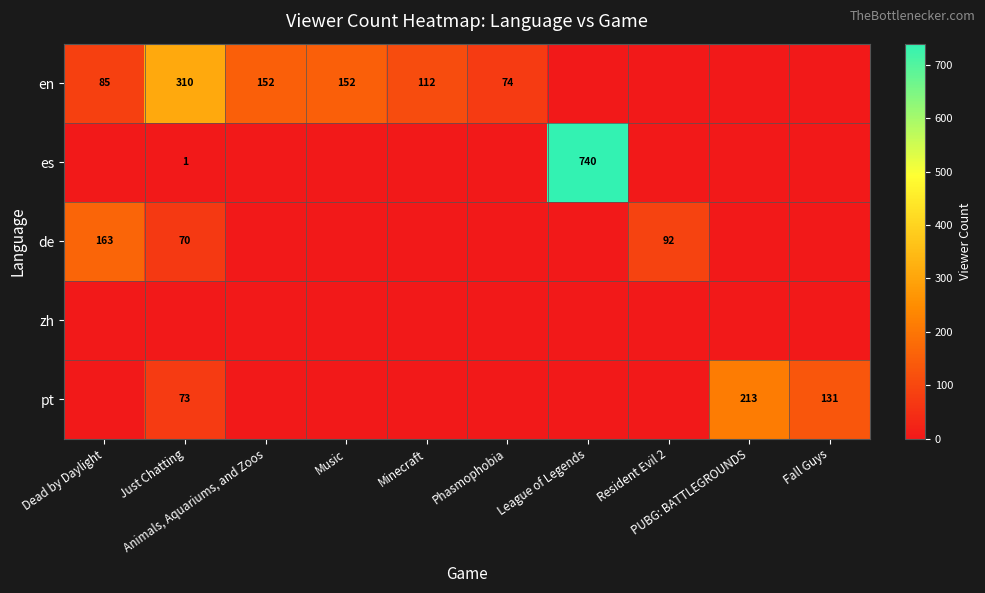

What is the approximate value of de at Resident Evil 2?

92